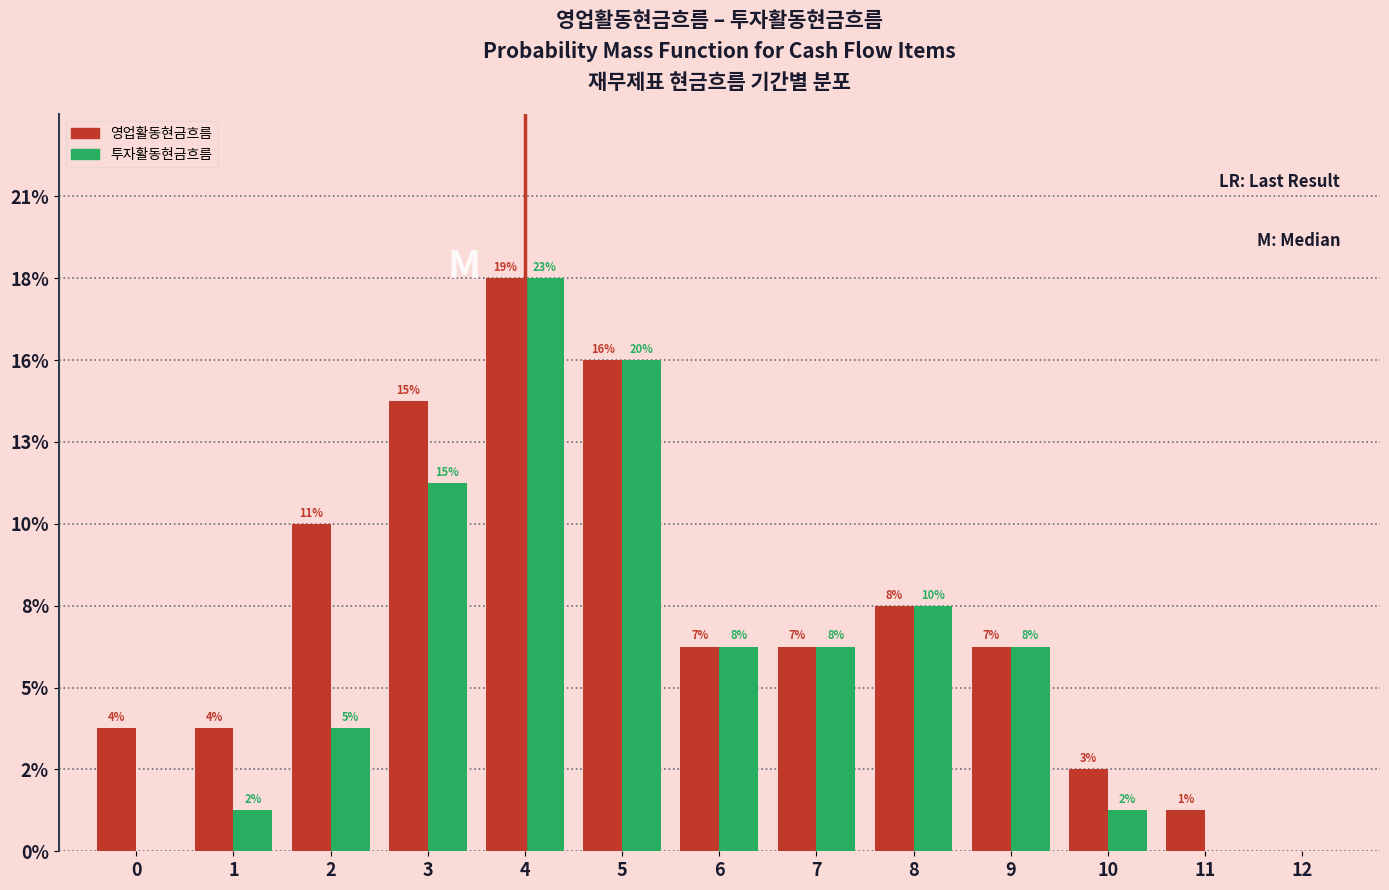

What are all the series names shown in the legend?

영업활동현금흐름, 투자활동현금흐름